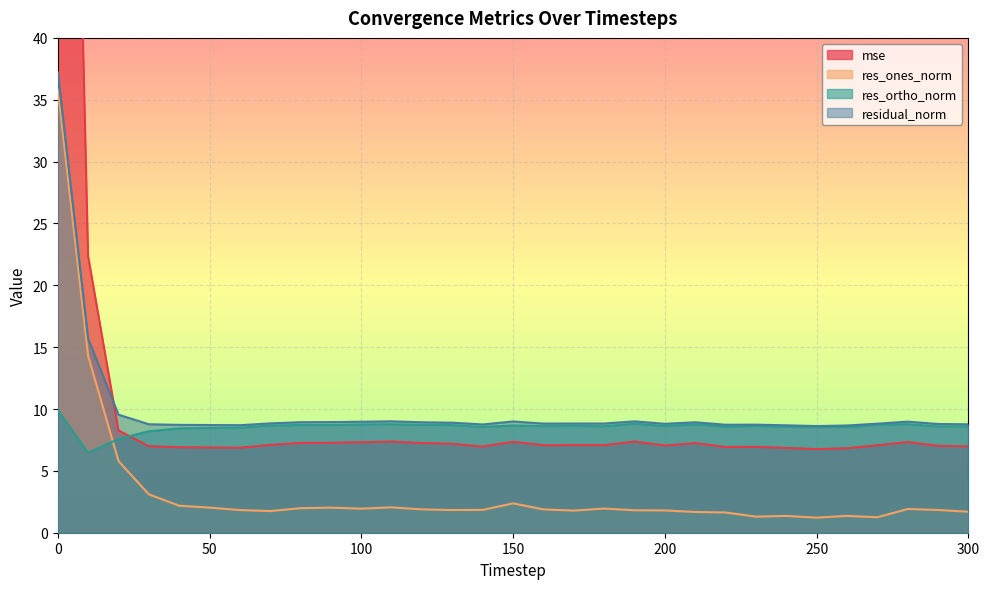

List the series in order of their overall mean, lowest first.

res_ones_norm, res_ortho_norm, residual_norm, mse